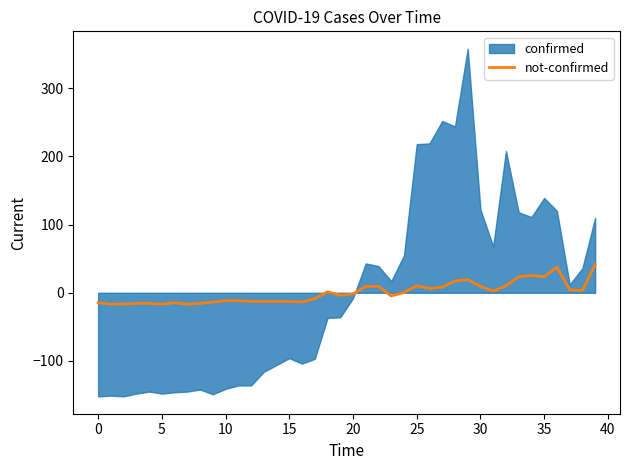

How many values exceed -1?

19